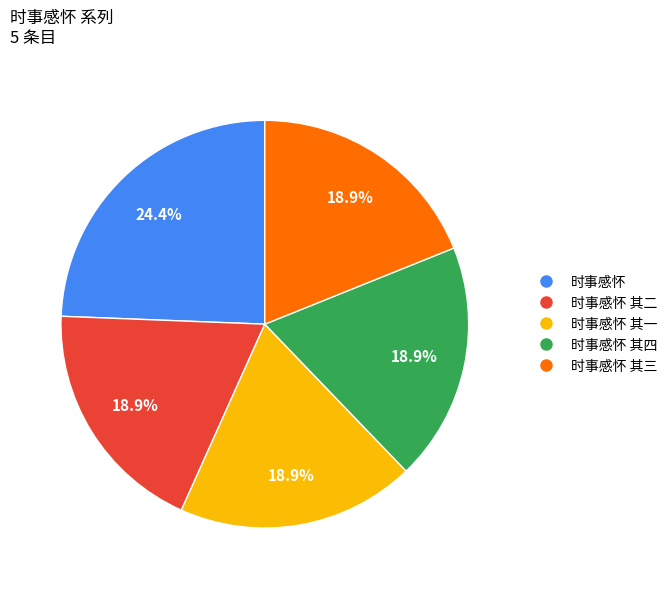

Does any single category account for the majority?

No